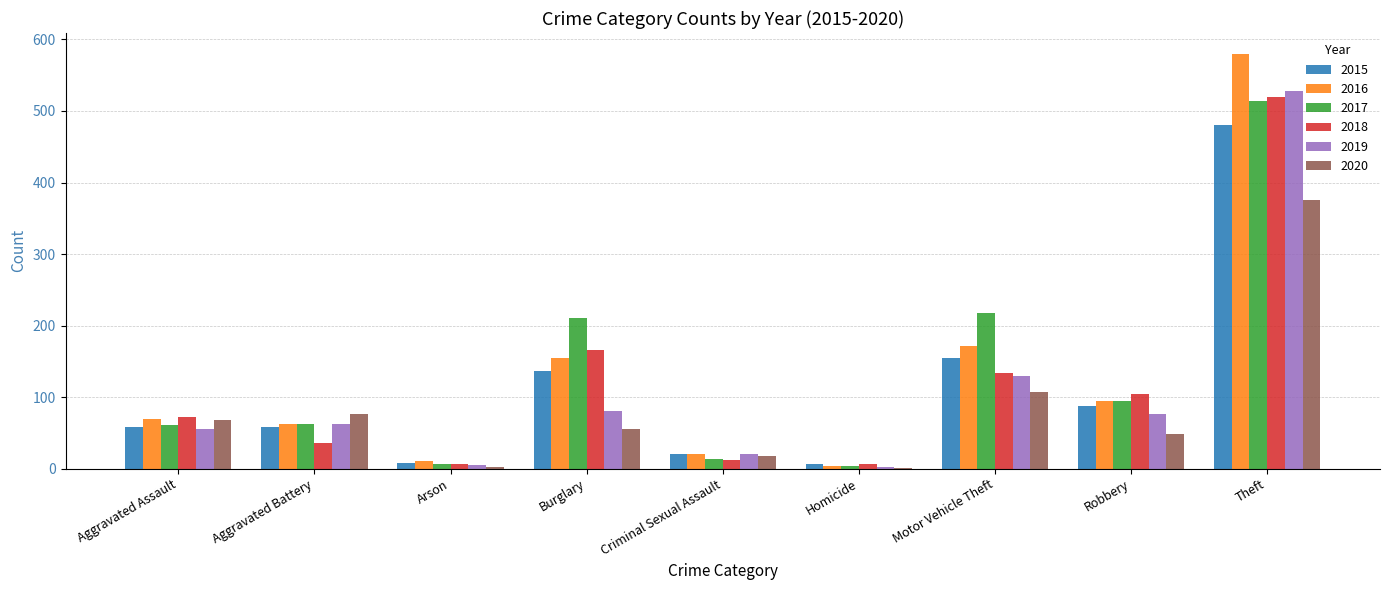

The 2020 series shows 97 at Aggravated Assault. True or false?

False